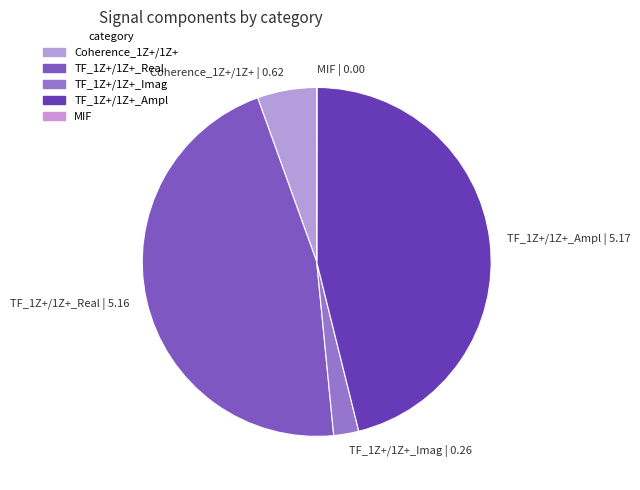

Between TF_1Z+/1Z+_Imag and Coherence_1Z+/1Z+, which is larger?

Coherence_1Z+/1Z+